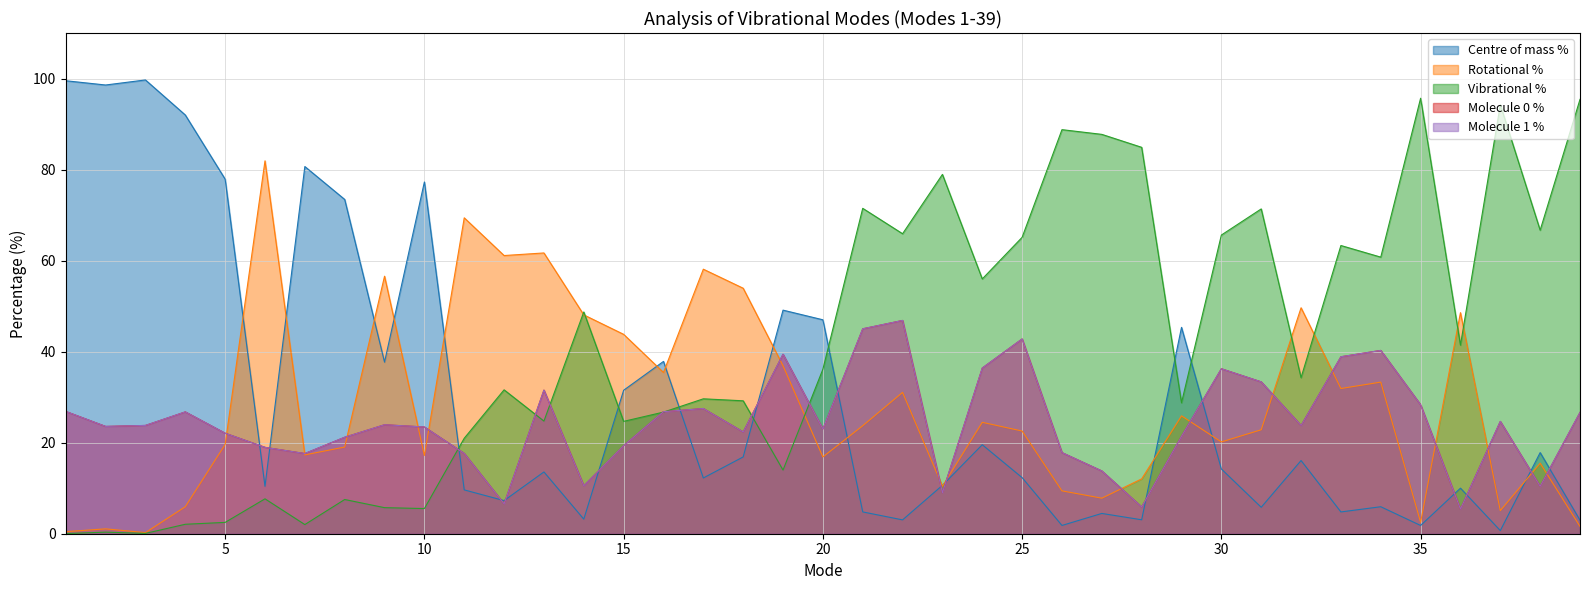

Which category has the lowest value across all series?

1